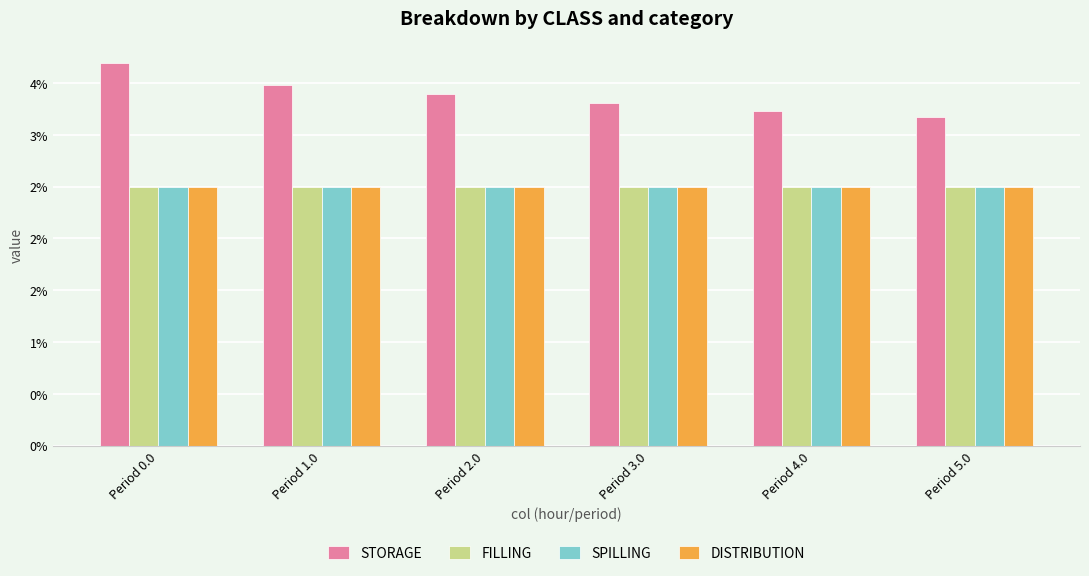

Which series has the widest spread of values?

STORAGE